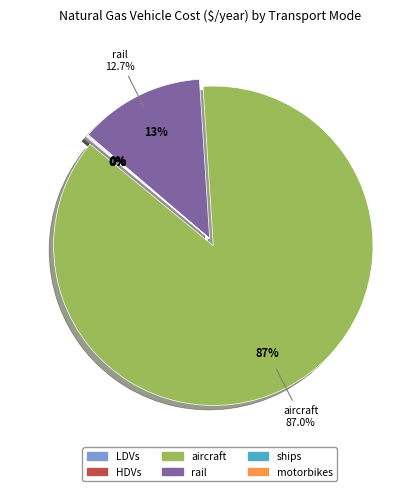

To the nearest percent, what percentage of the pie is rail?

13%